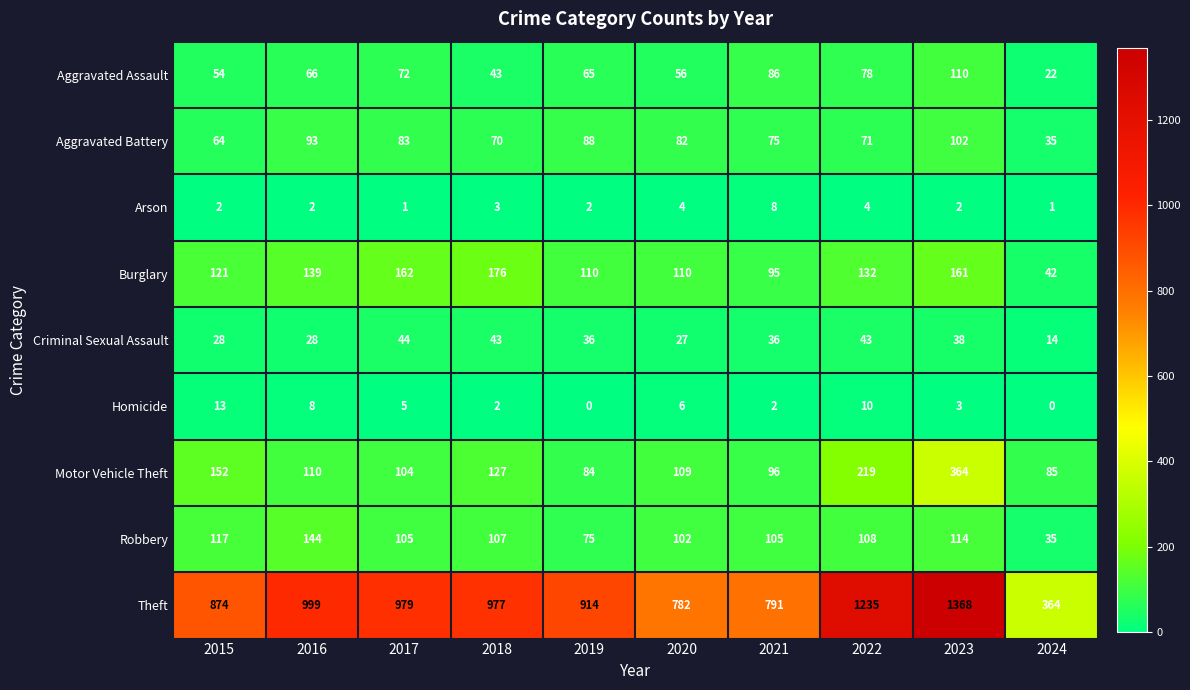

What is the total value across all series at 2020?

1278